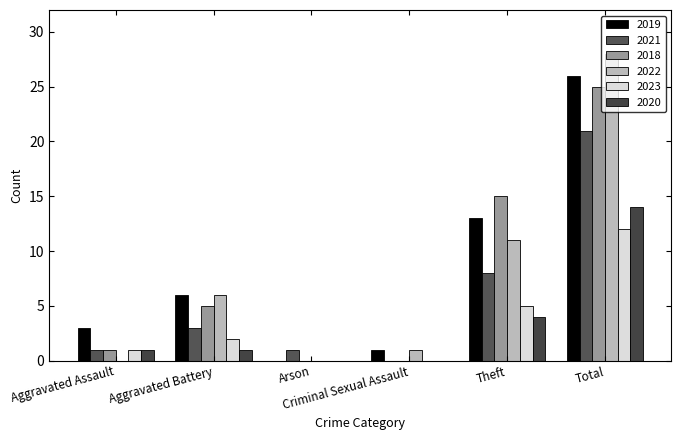

Which series has the largest total across all categories?

2019